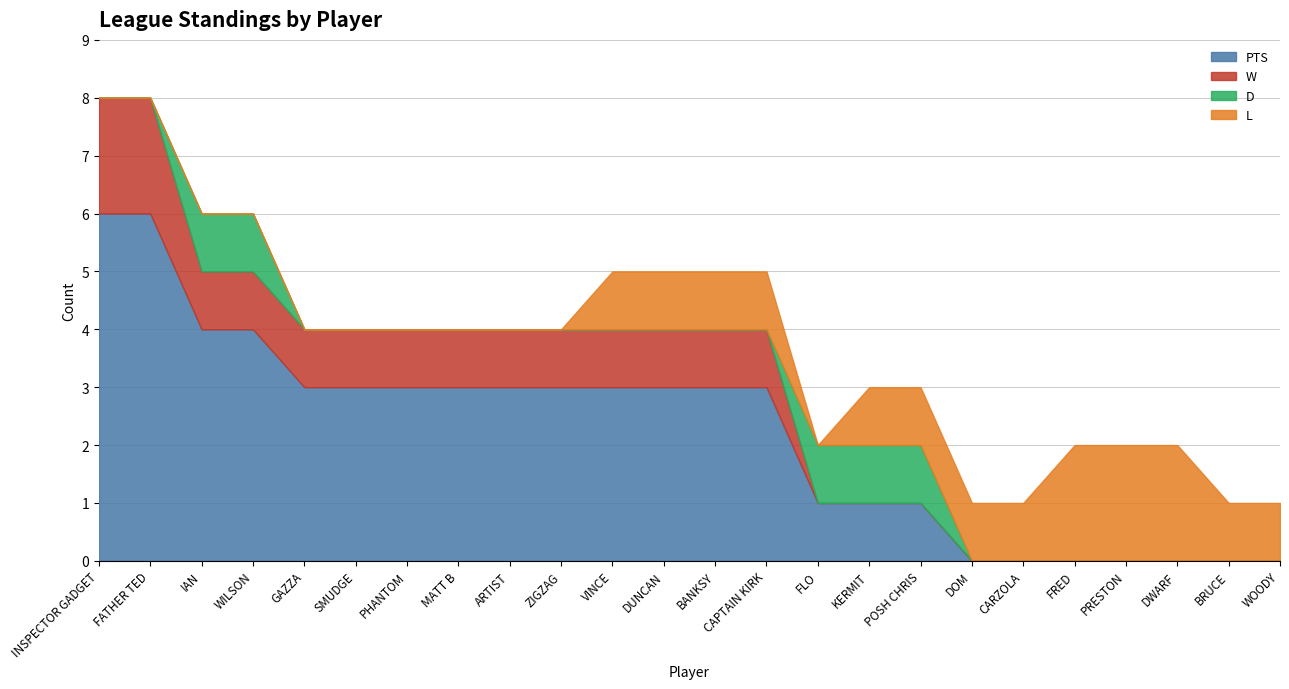

Which series has the largest total across all categories?

PTS